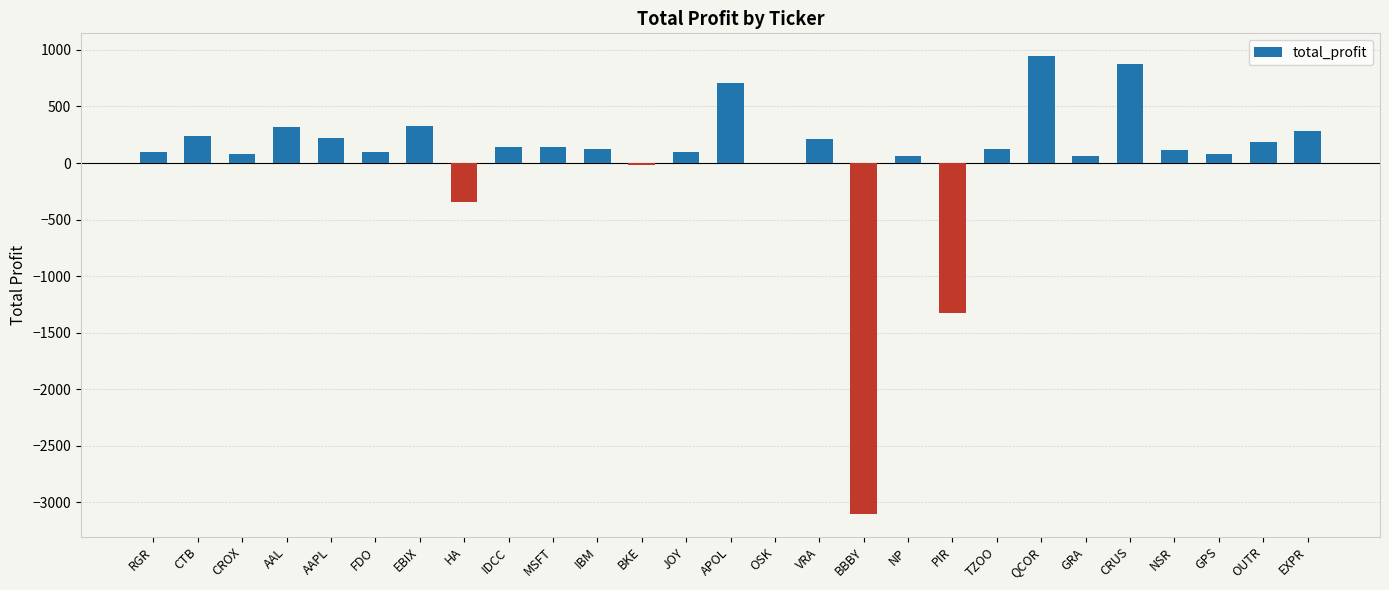

How many data points does each series have?

27